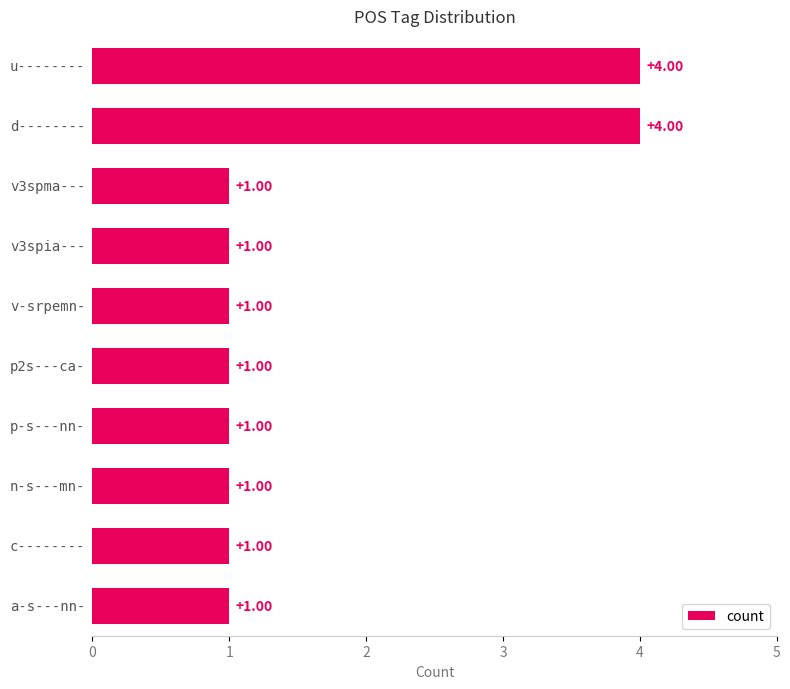

What is the sum of all values?

16